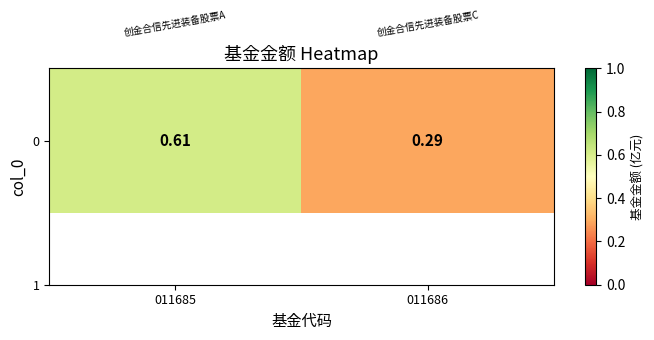

What is the difference between the maximum and minimum values?

0.3